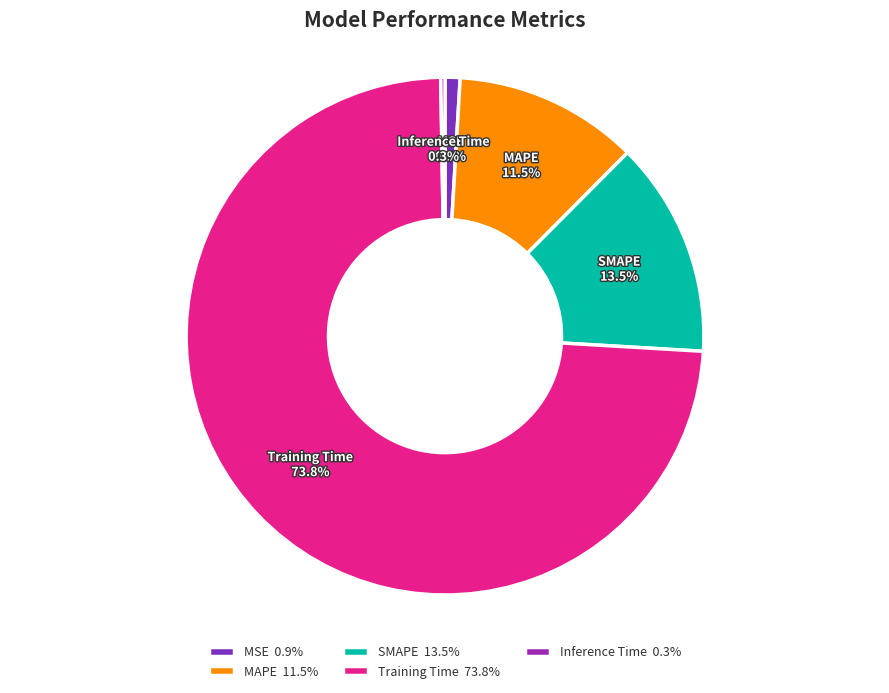

Which has a higher value, Training Time or MSE?

Training Time